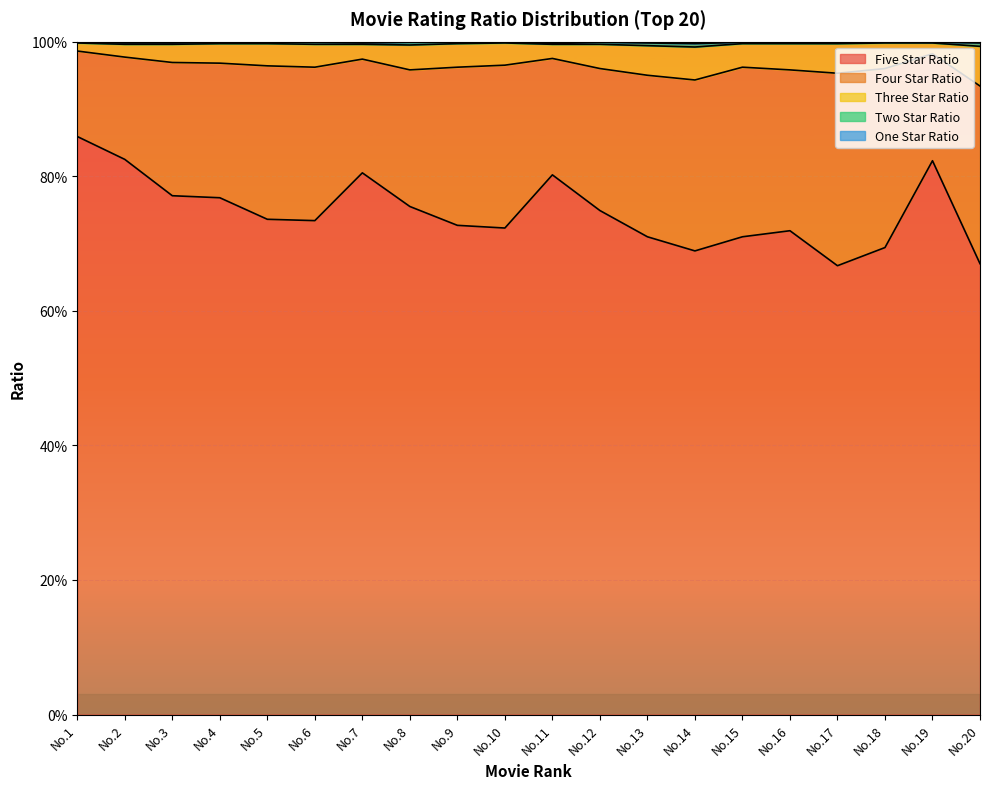

At which label is movie_four_star_ratio closest to 0?

No.1